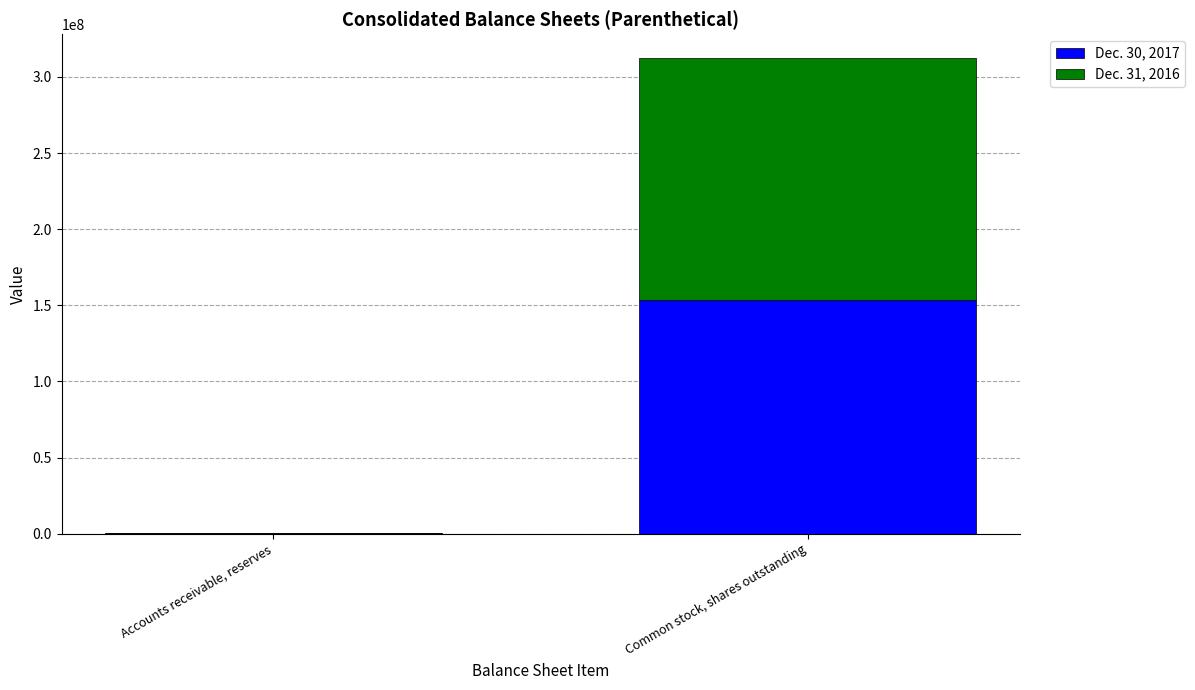

Reading left to right, transcribe the values for Dec. 30, 2017.

Accounts receivable, reserves=106592	Common stock, shares outstanding=153690146